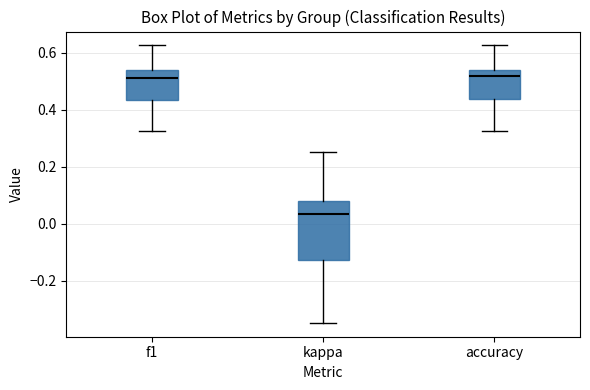

Where is the lower edge of the box for accuracy on the y-axis? The values are not printed on the chart, so give them approximately, as read against the axis.

0.44